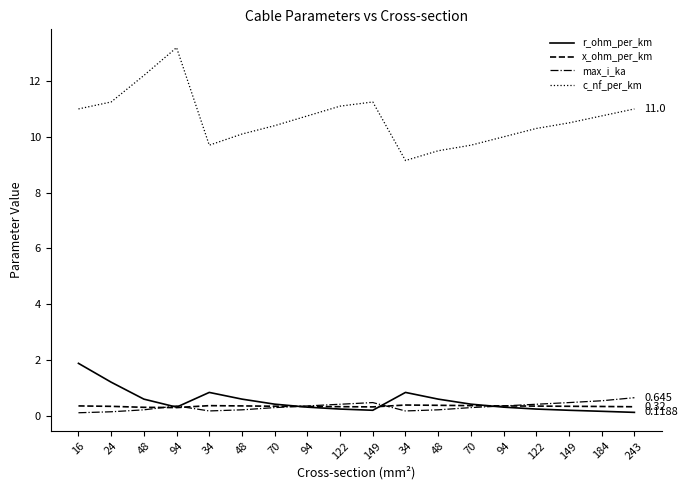

Rank the series by their maximum value, from highest to lowest.

c_nf_per_km, r_ohm_per_km, max_i_ka, x_ohm_per_km